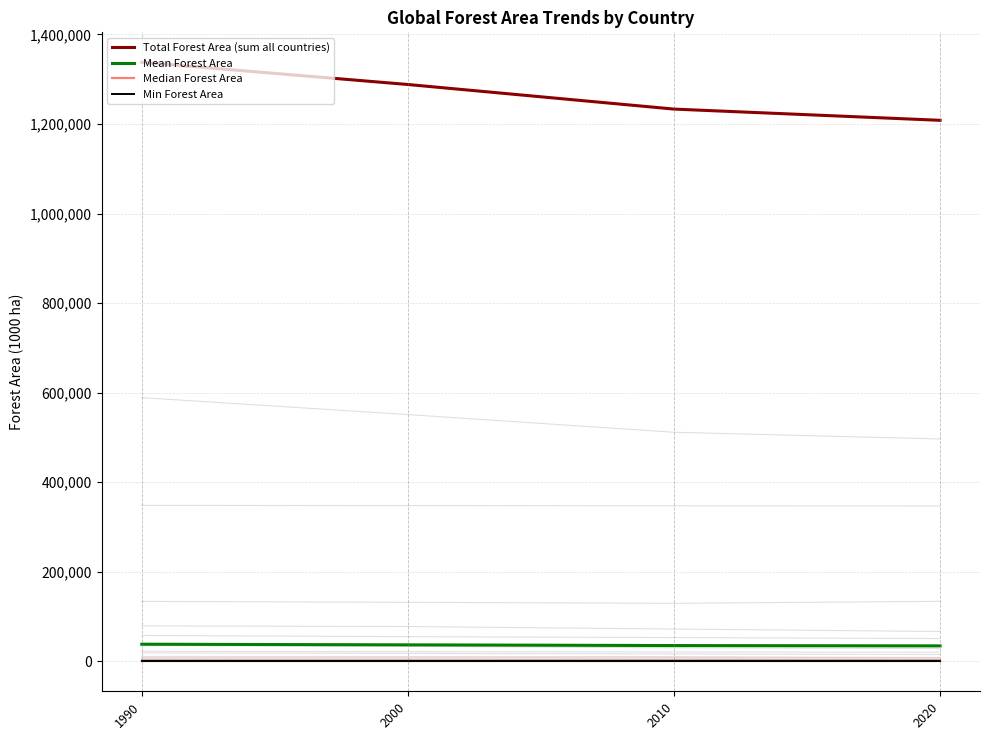

Which series has the largest total across all categories?

Total Forest Area (sum all countries)